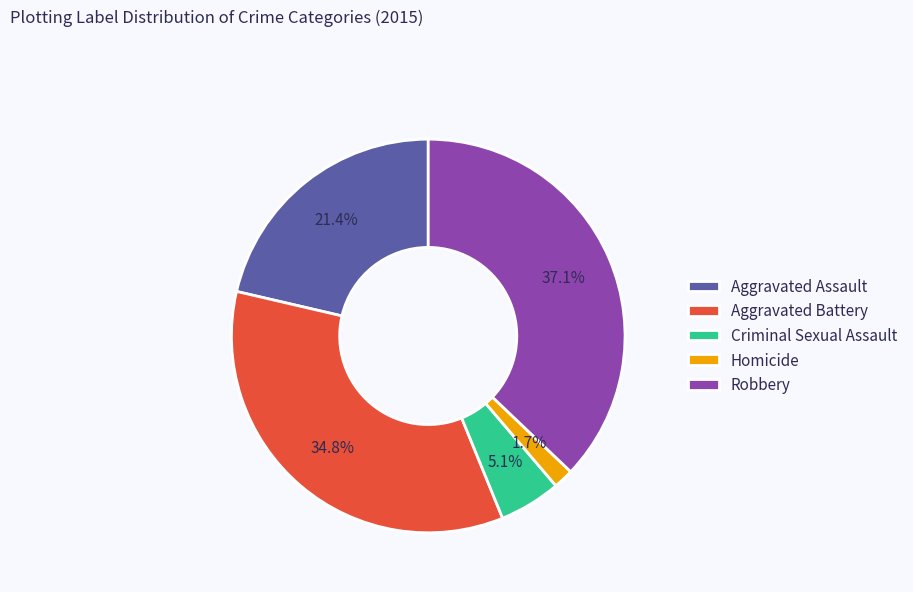

What is the largest slice in the pie chart?

Robbery